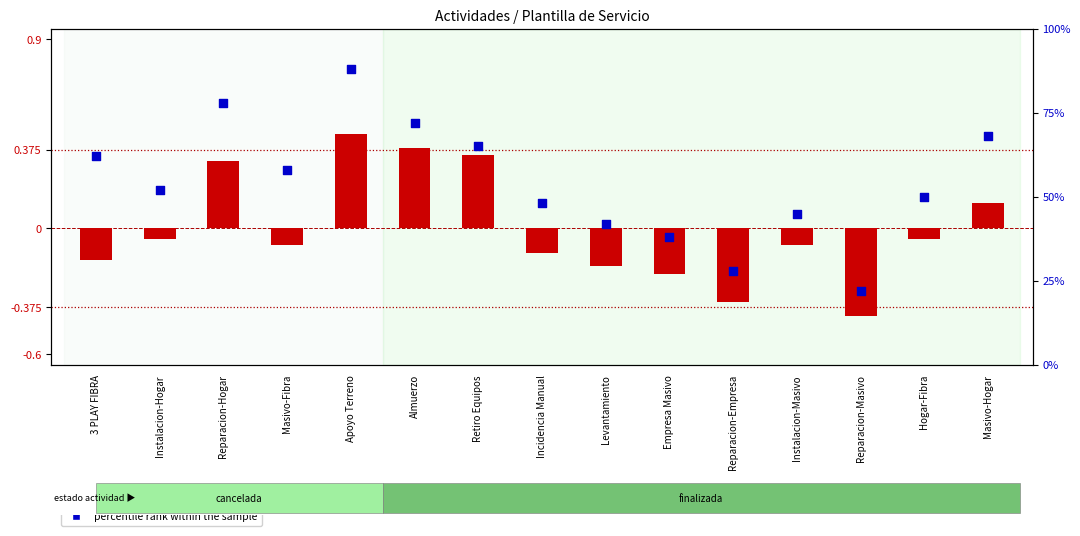

What are all the series names shown in the legend?

transformed count, percentile rank within the sample